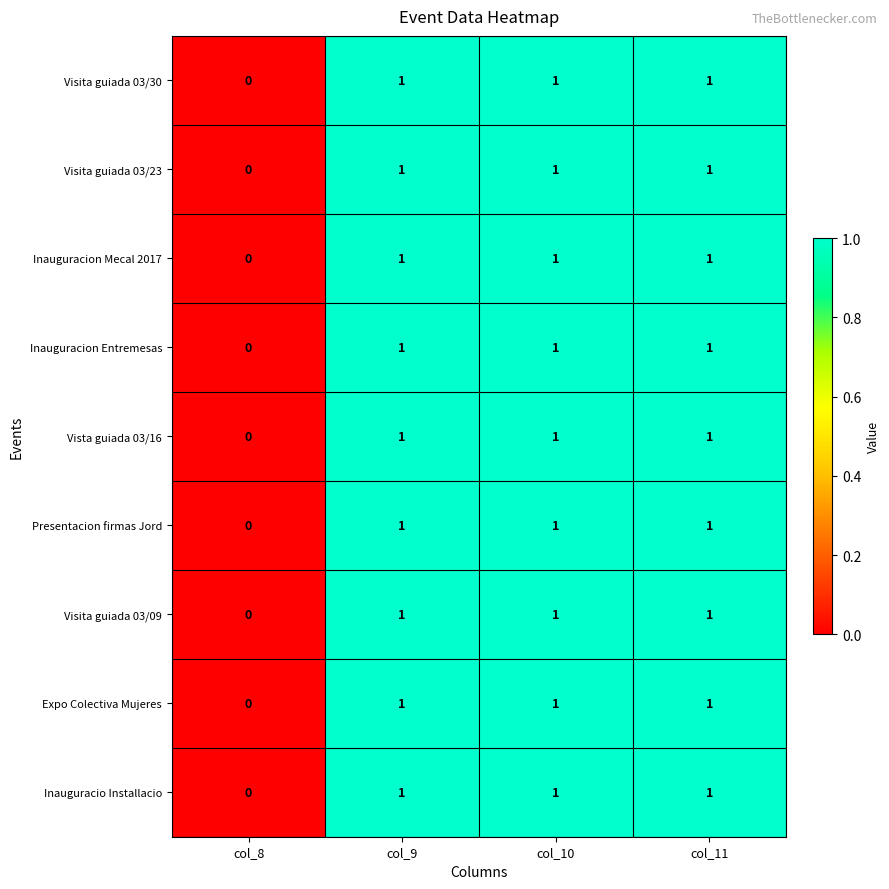

The value of Inauguracion Mecal 2017 at col_11 is 1. True or false?

True